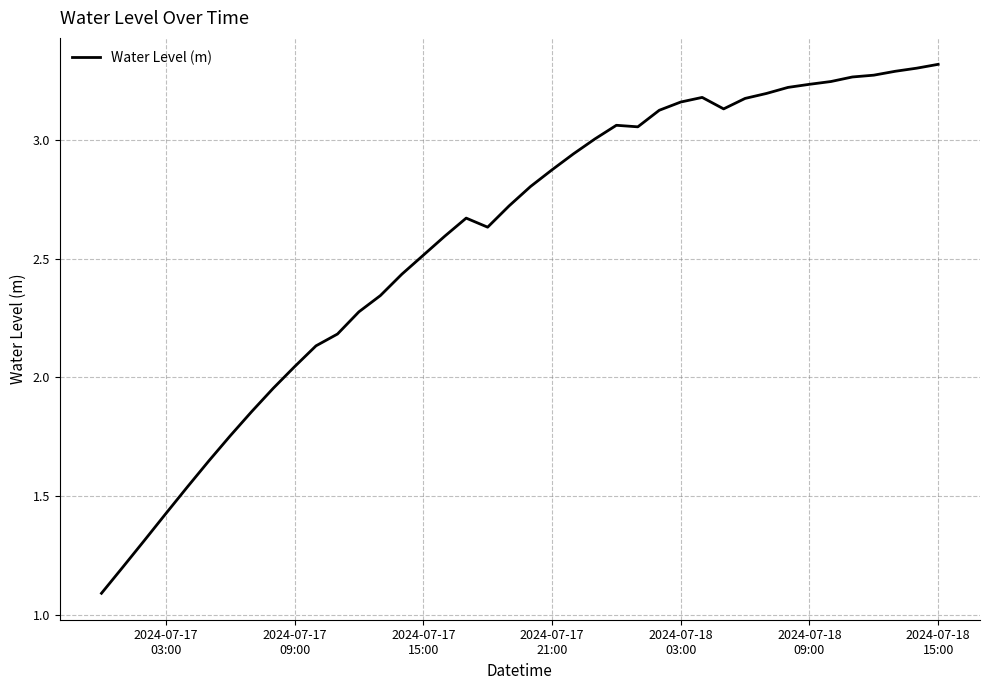

What is the difference between the maximum and minimum values?

2.2